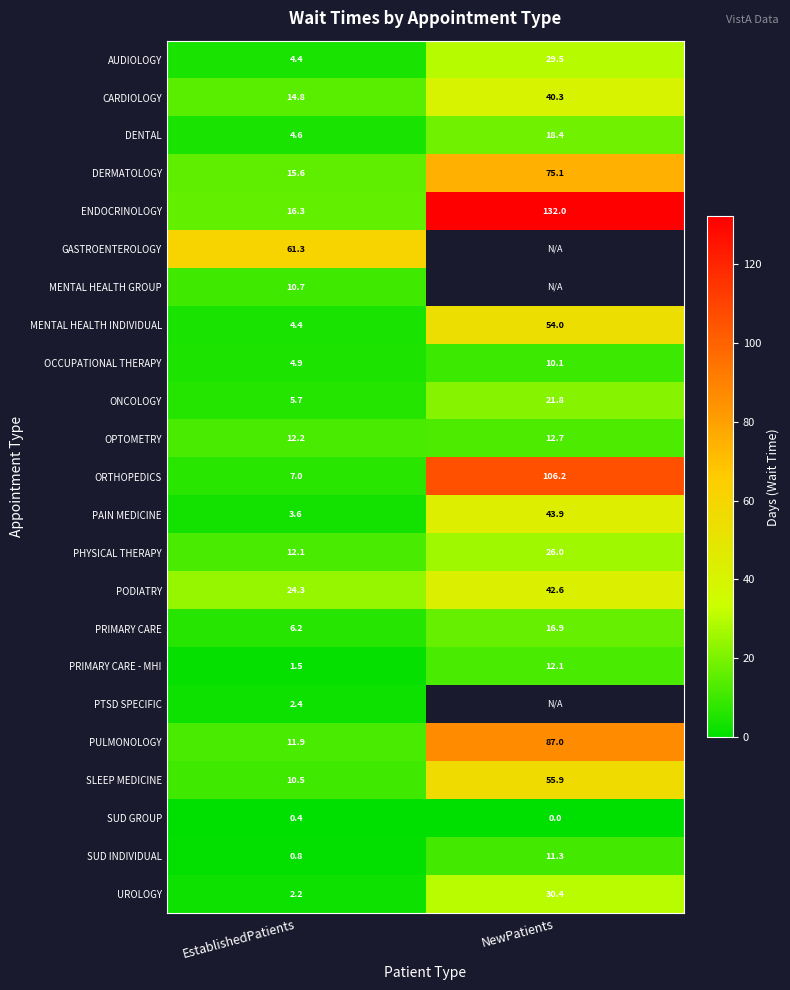

Is it true that ENDOCRINOLOGY equals 6.5 at EstablishedPatients?

False